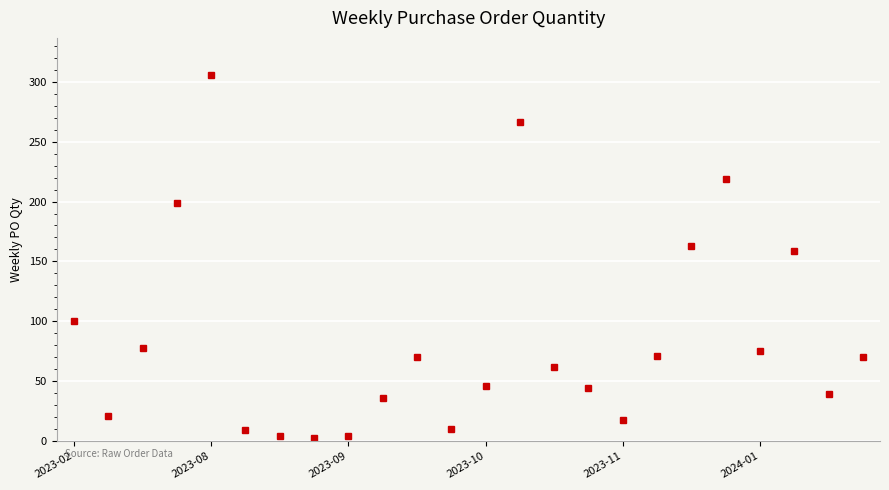

What is the difference between the maximum and minimum values?

303